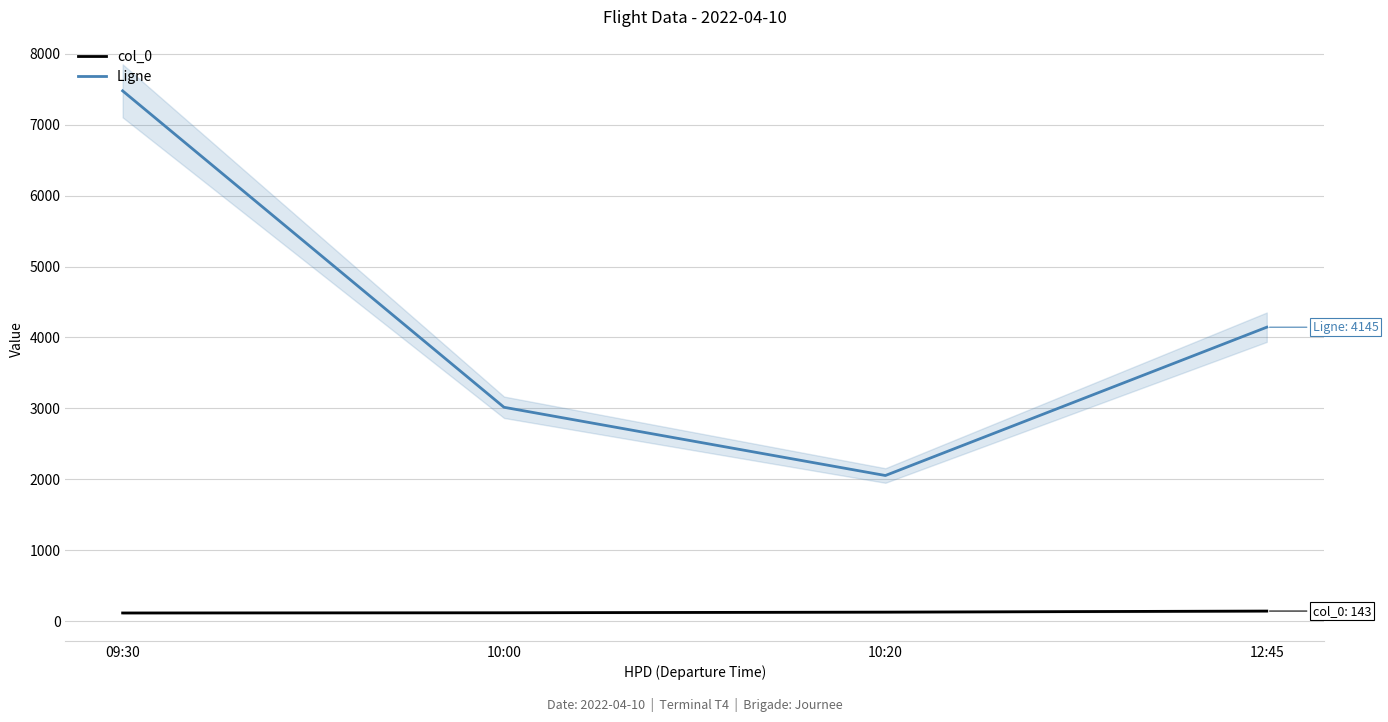

What is the difference between the maximum and second lowest values in the col_0 series?

24